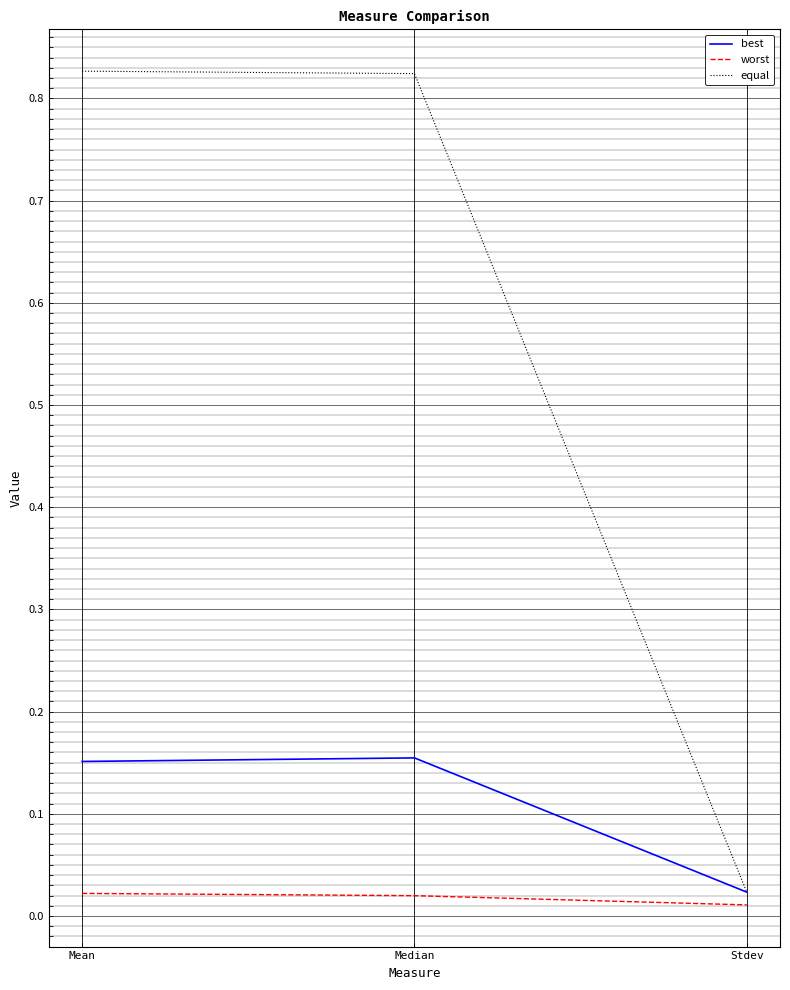

At which label does equal reach its minimum?

Stdev